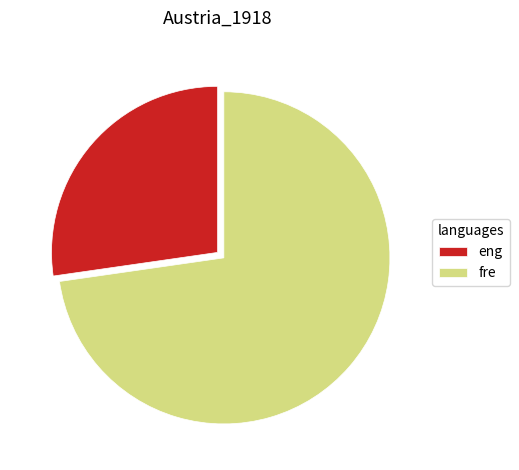

Approximately how many times larger is the value at eng compared to fre?

0.4